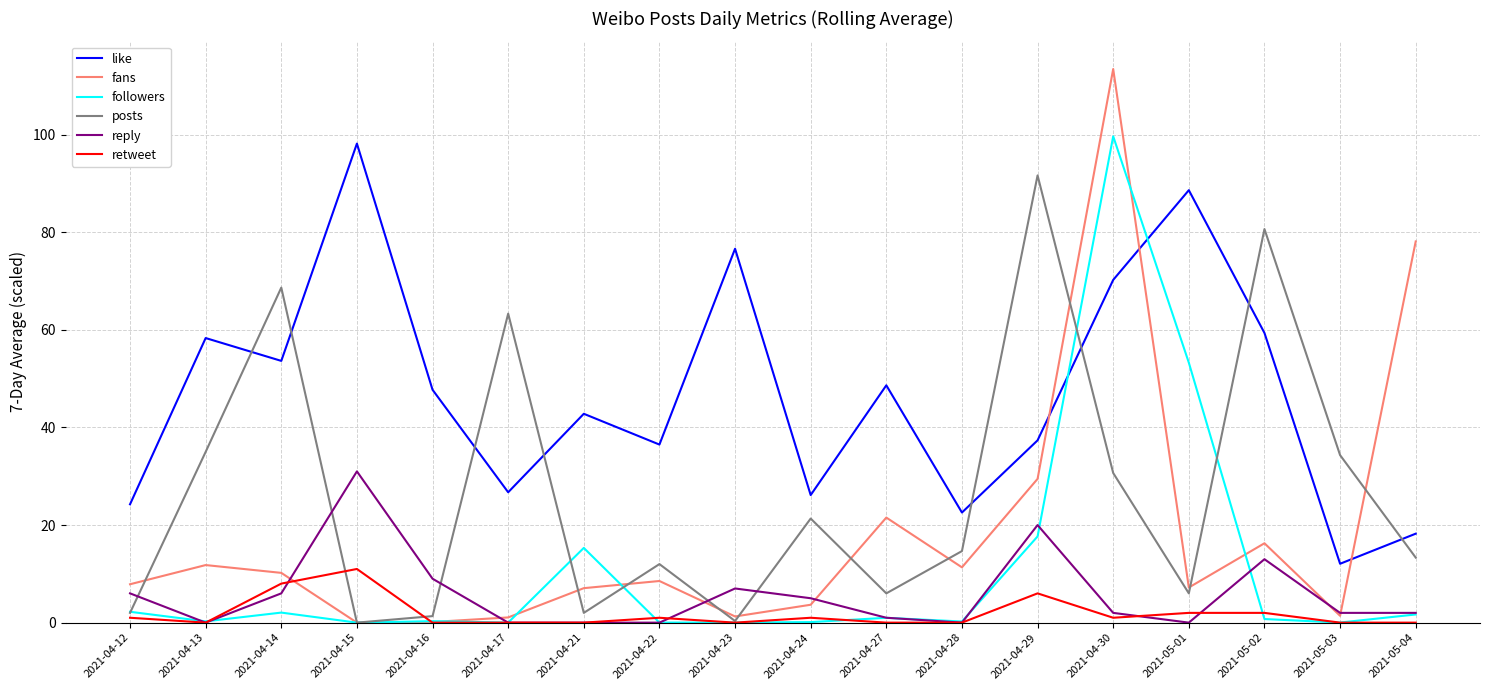

Which series has the widest spread of values?

fans